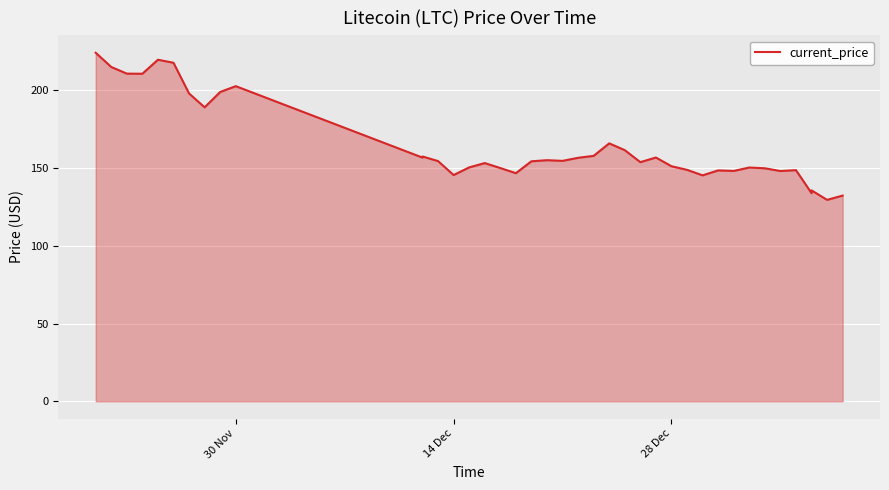

What is the sum of all values?

6586.6